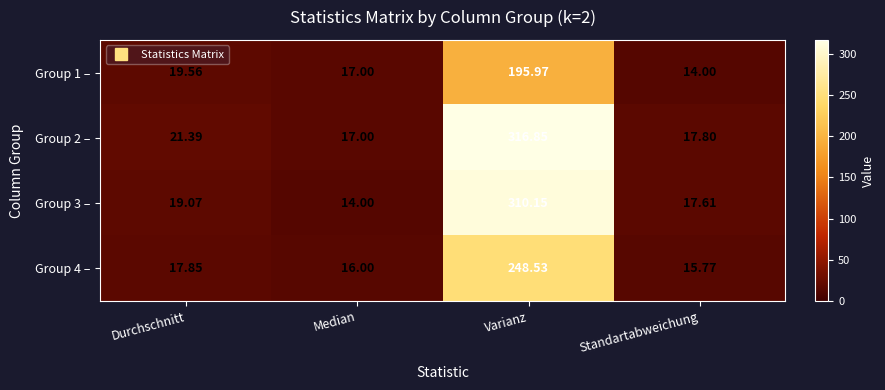

What is the total value across all series at Median?

64.0